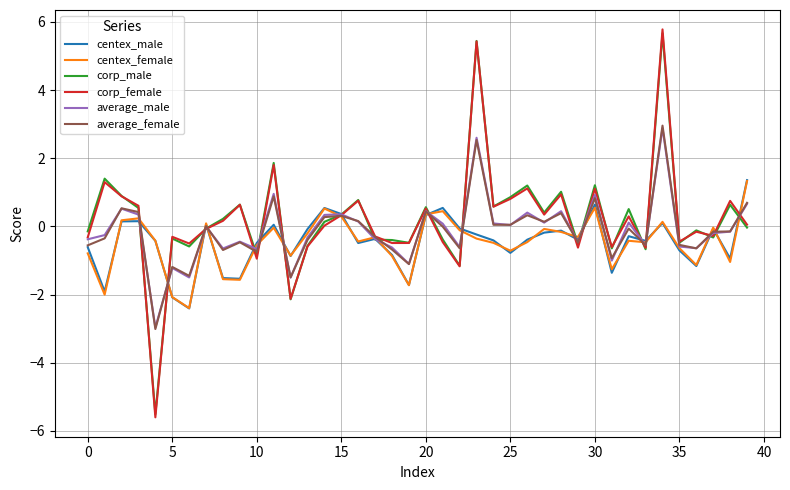

Which series has the widest spread of values?

corp_female